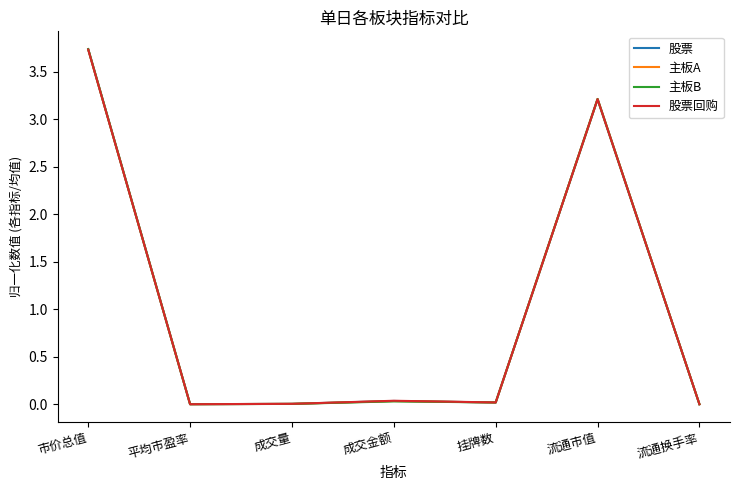

Which series has the largest range (max minus min)?

主板B